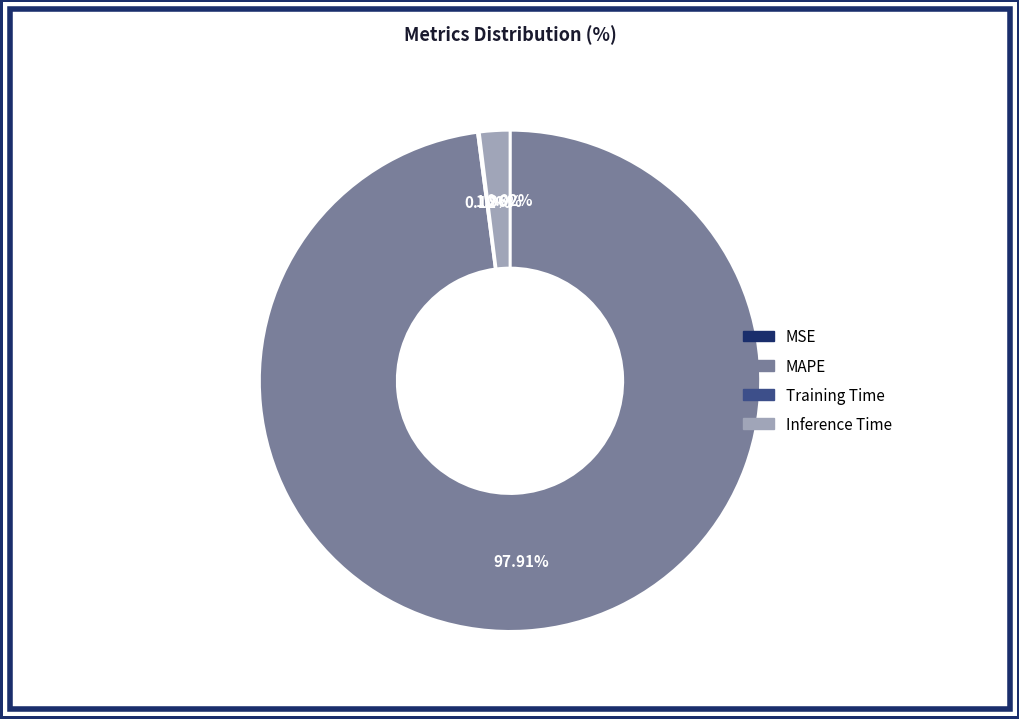

What is the largest slice in the pie chart?

MAPE